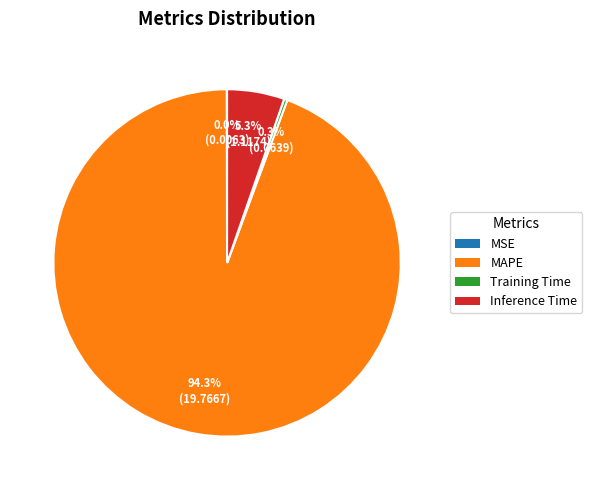

Is it true that Training Time is 0% of the pie?

True